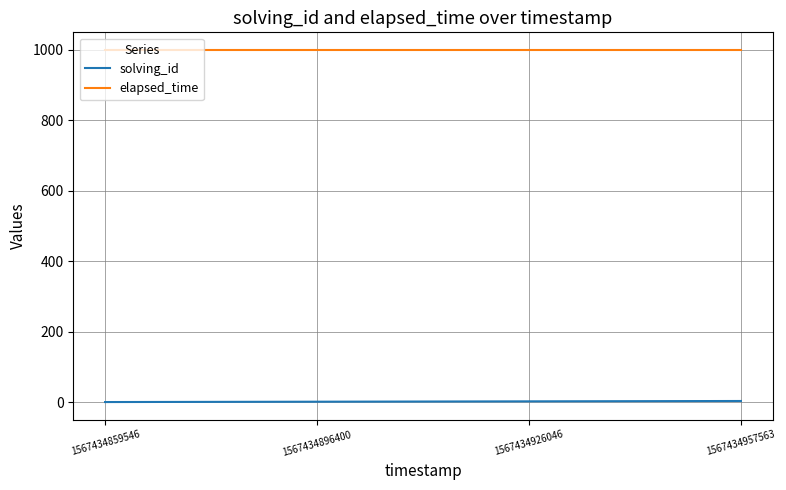

The value of solving_id at 1567434896400 is 2. True or false?

True